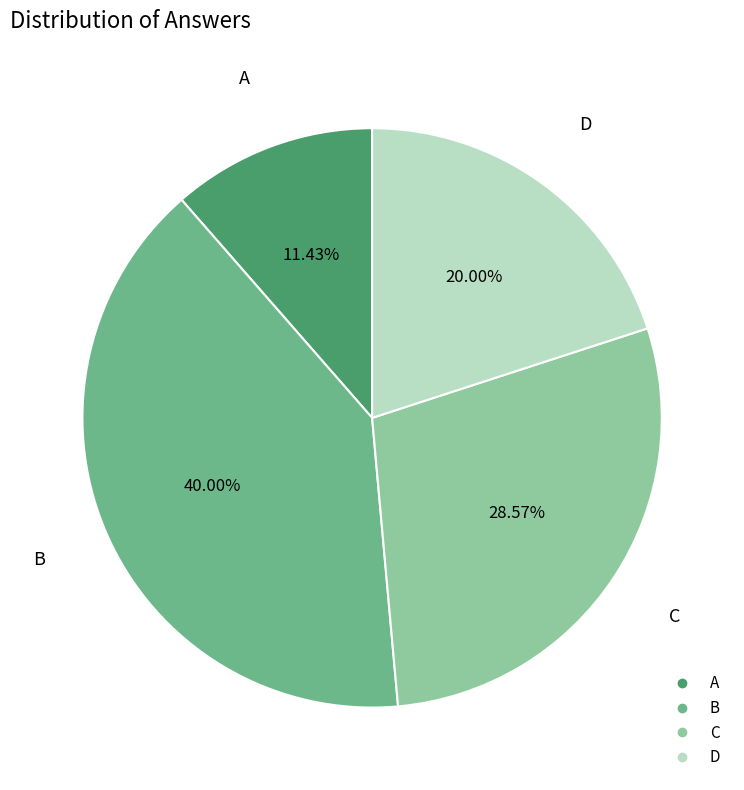

What is the ratio of the value at A to the value at B?

0.3